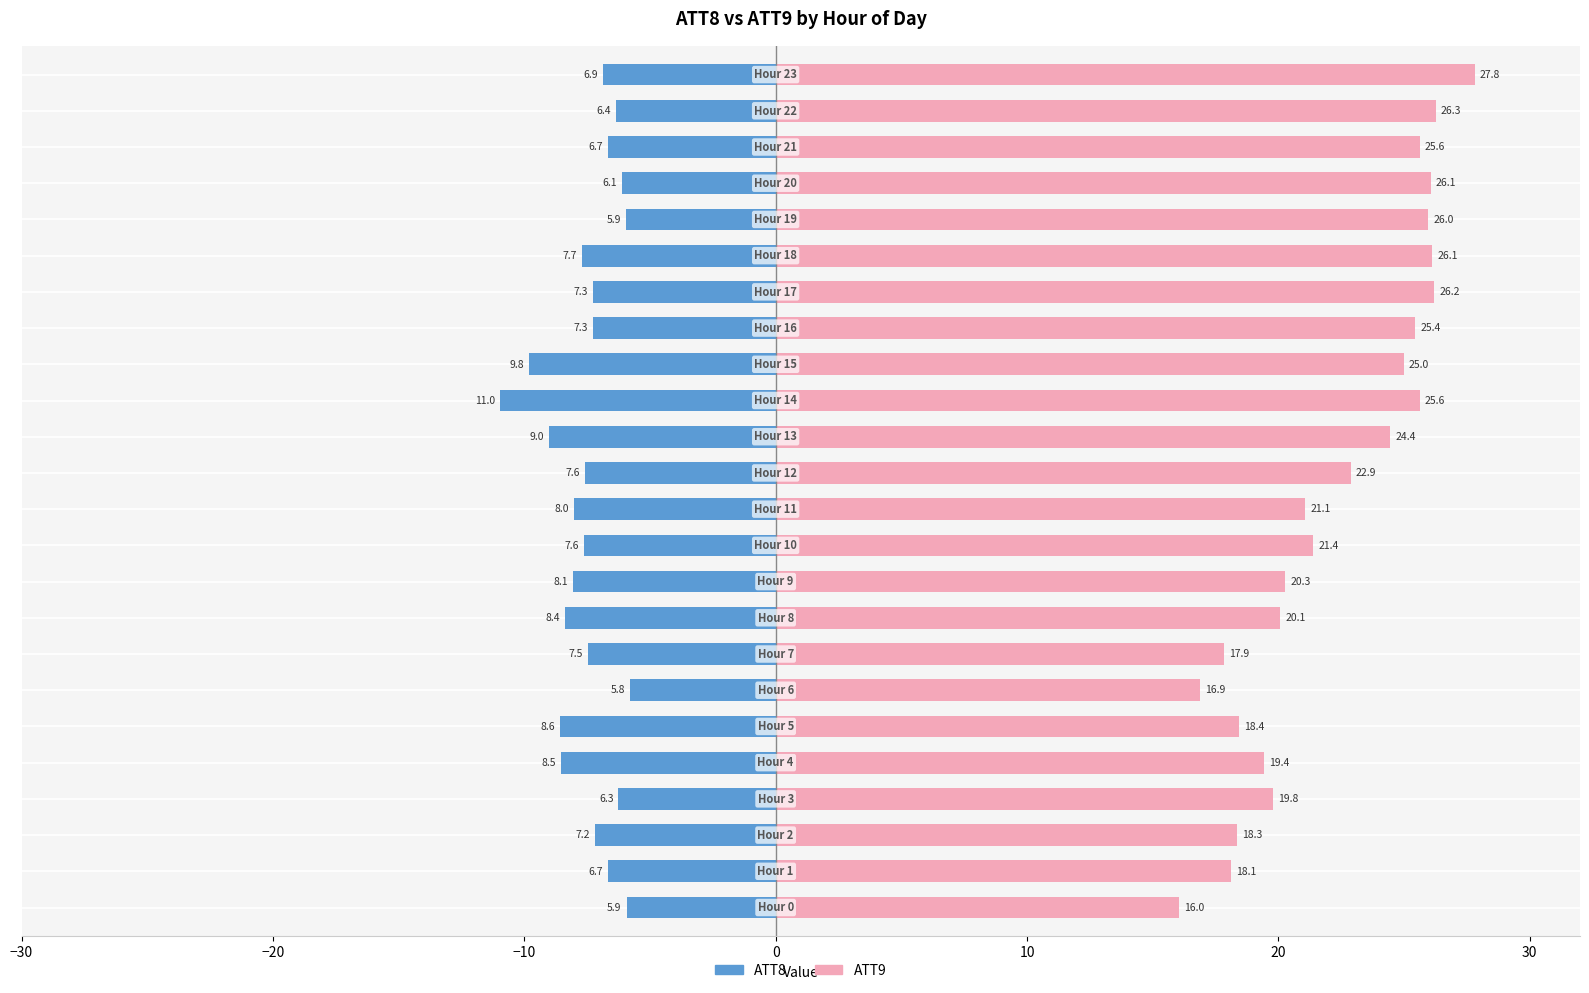

What is the smallest value displayed?

-11.0